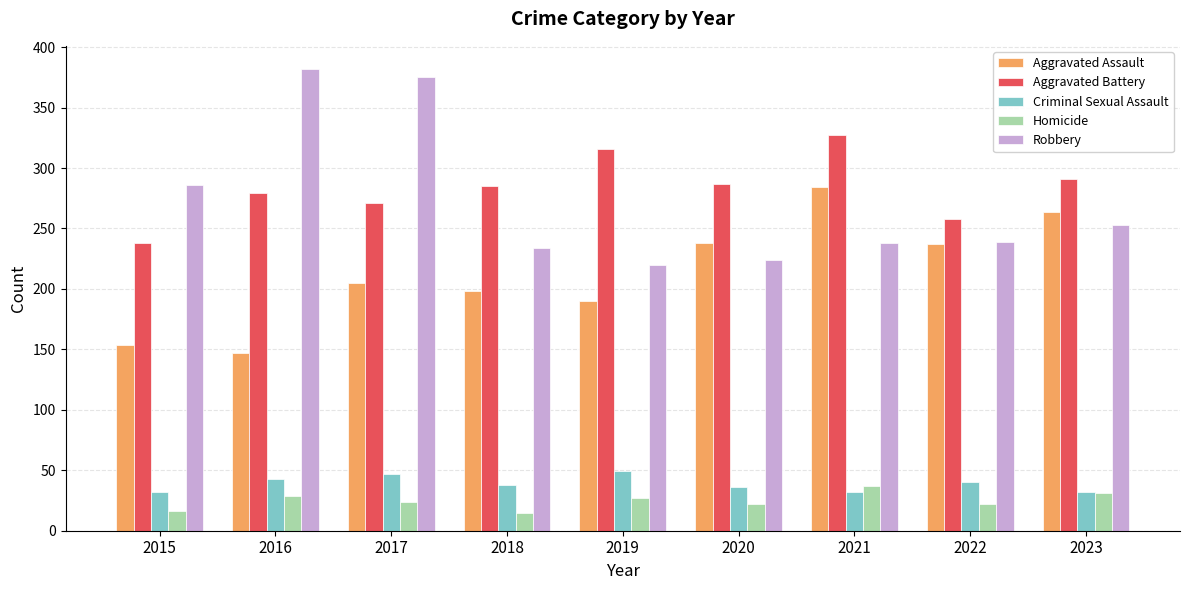

How many categories are shown in the chart?

9